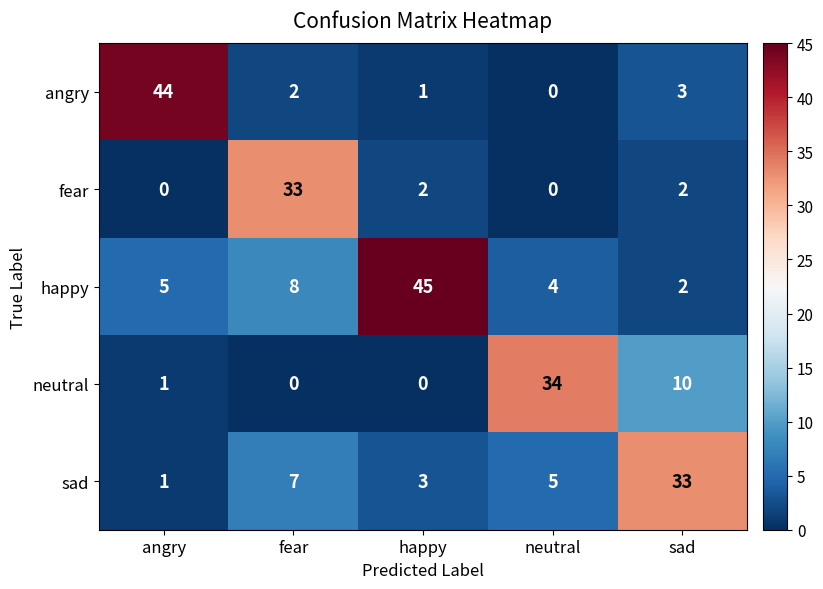

Which category has the highest value across all series?

happy